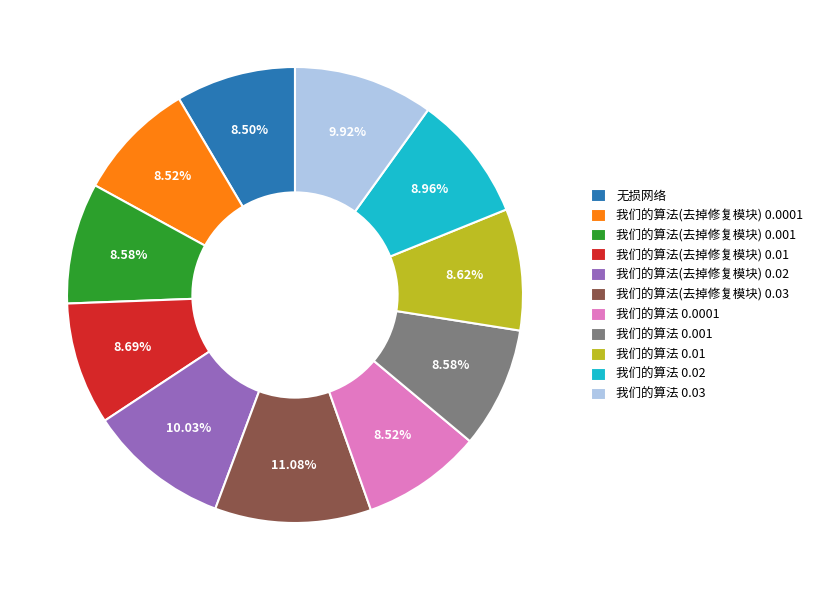

Is there any slice that represents more than half of the pie?

No